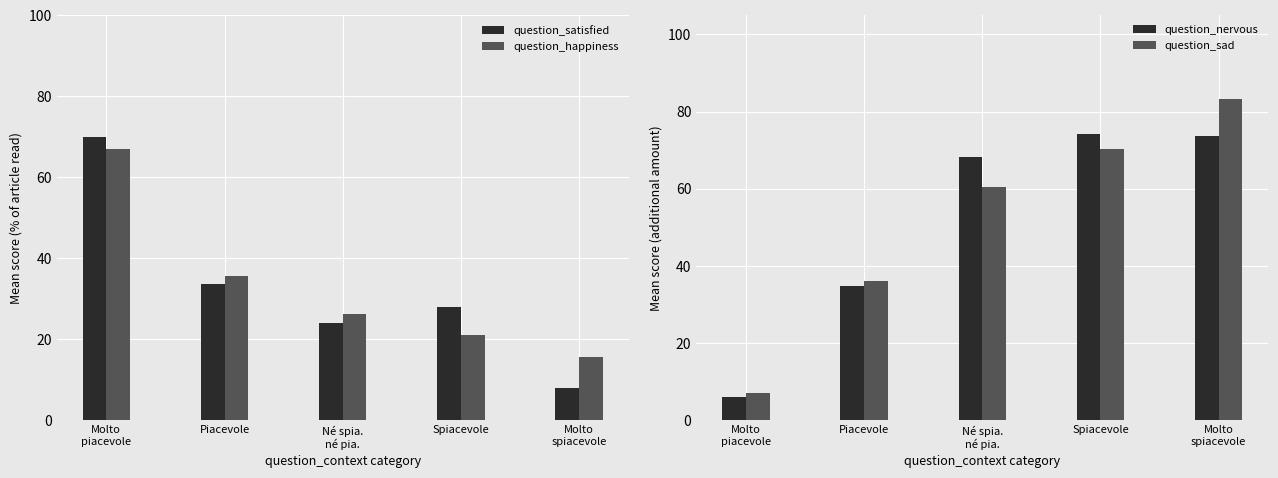

How many values in the question_sad series exceed 60?

3